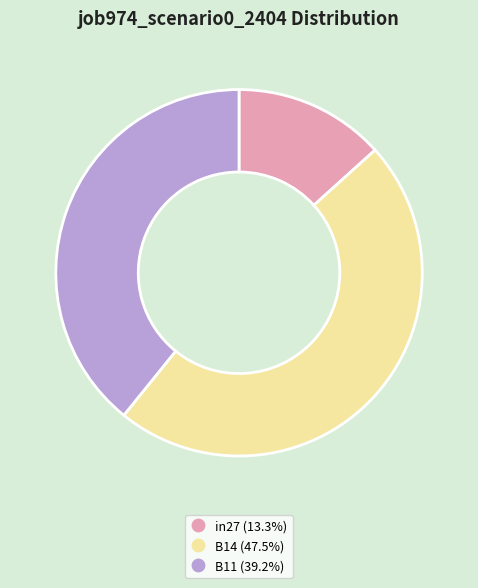

Is the sum of B11 and B14 greater than half?

Yes